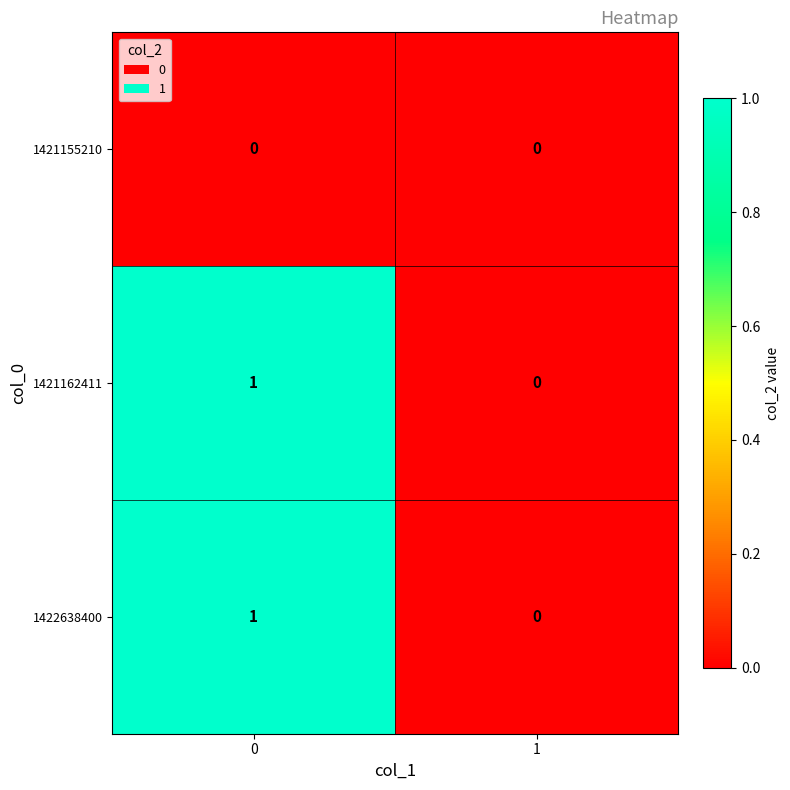

Reading left to right, list all the values displayed in this chart.

1421155210: 0=0	1=0
1421162411: 0=1	1=0
1422638400: 0=1	1=0